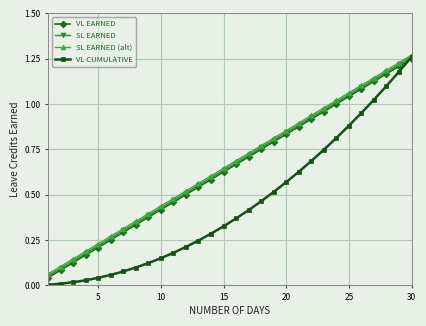

How many distinct data groups are displayed?

4